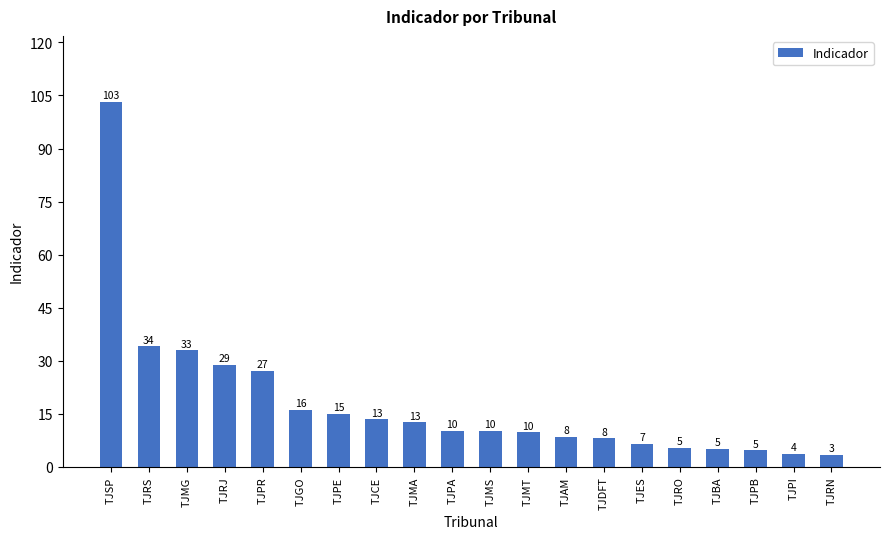

What position from the left is TJGO?

6